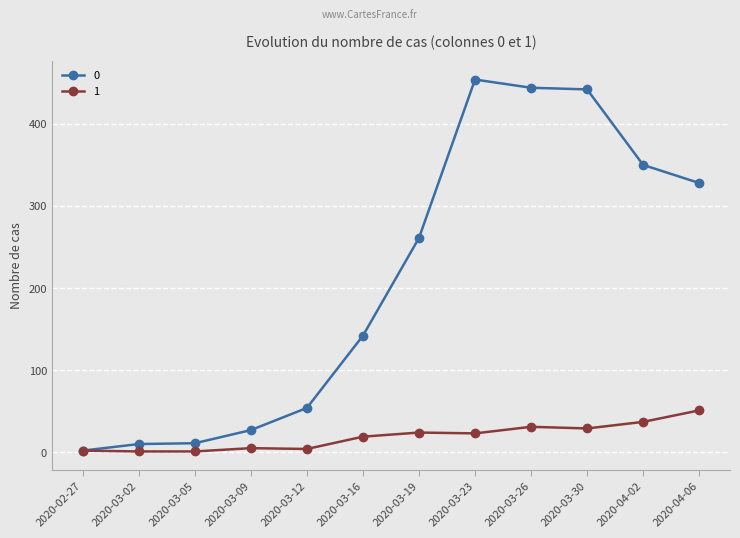

Is the value of 0 at 2020-03-12 greater than the value of 1 at 2020-03-23?

Yes